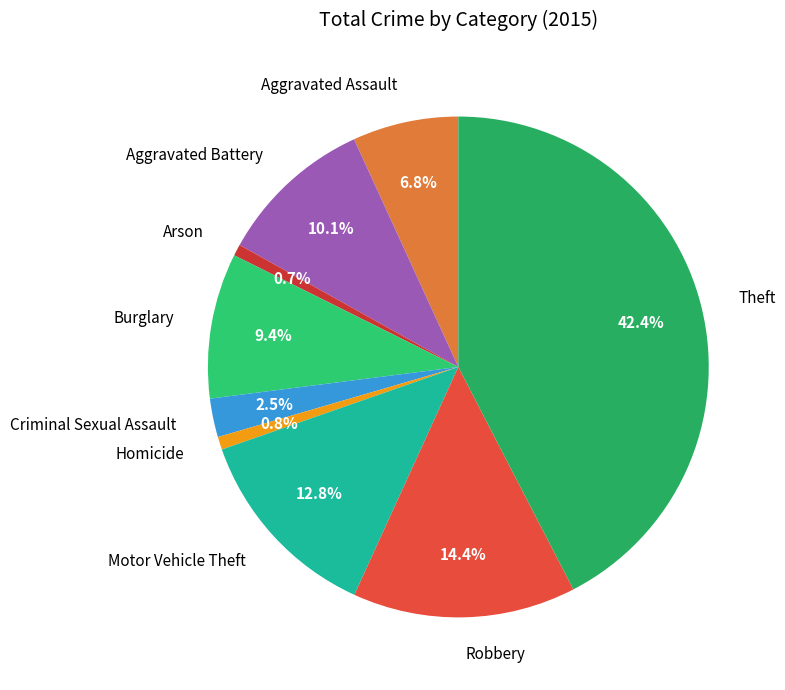

What is the largest slice in the pie chart?

Theft